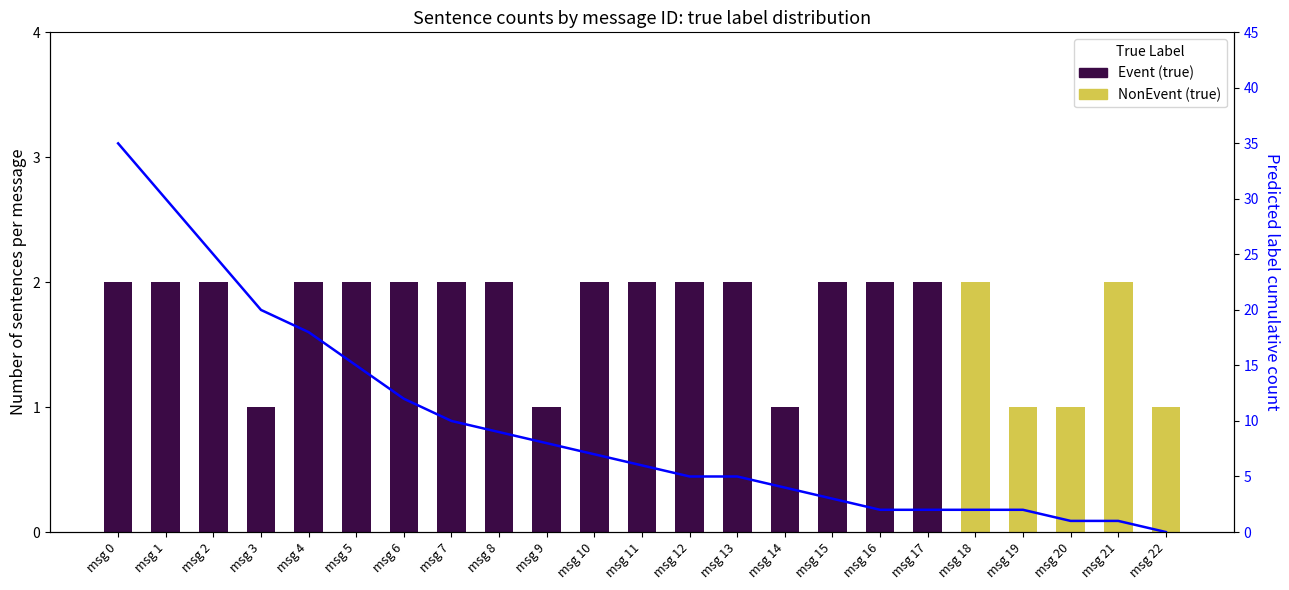

Reading left to right, list all the values displayed in this chart.

Event (true): msg 0=2	msg 1=2	msg 2=2	msg 3=1	msg 4=2	msg 5=2	msg 6=2	msg 7=2	msg 8=2	msg 9=1	msg 10=2	msg 11=2	msg 12=2	msg 13=2	msg 14=1	msg 15=2	msg 16=2	msg 17=2	msg 18=0	msg 19=0	msg 20=0	msg 21=0	msg 22=0
NonEvent (true): msg 0=0	msg 1=0	msg 2=0	msg 3=0	msg 4=0	msg 5=0	msg 6=0	msg 7=0	msg 8=0	msg 9=0	msg 10=0	msg 11=0	msg 12=0	msg 13=0	msg 14=0	msg 15=0	msg 16=0	msg 17=0	msg 18=2	msg 19=1	msg 20=1	msg 21=2	msg 22=1
Predicted label count (cumulative): msg 0=35	msg 1=30	msg 2=25	msg 3=20	msg 4=18	msg 5=15	msg 6=12	msg 7=10	msg 8=9	msg 9=8	msg 10=7	msg 11=6	msg 12=5	msg 13=5	msg 14=4	msg 15=3	msg 16=2	msg 17=2	msg 18=2	msg 19=2	msg 20=1	msg 21=1	msg 22=0